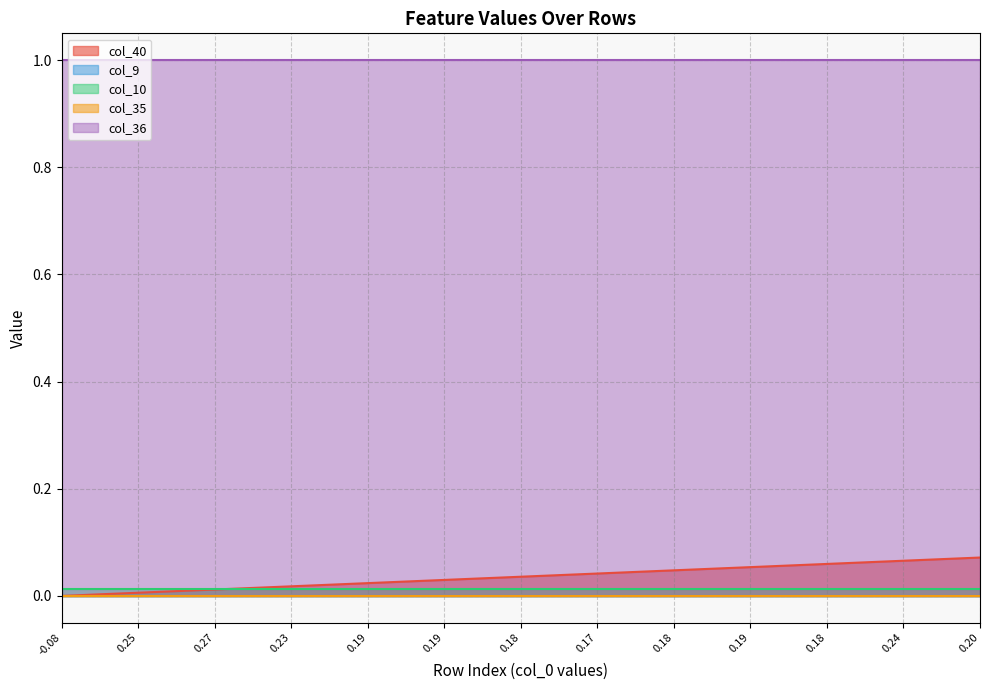

How many distinct data groups are displayed?

5